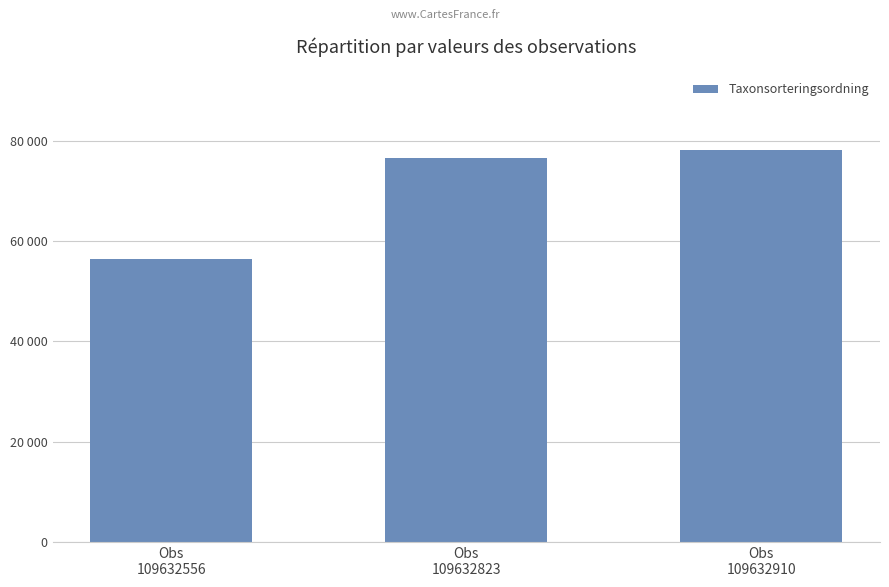

Reading left to right, what are all the values shown in this chart?

56395	76486	78098